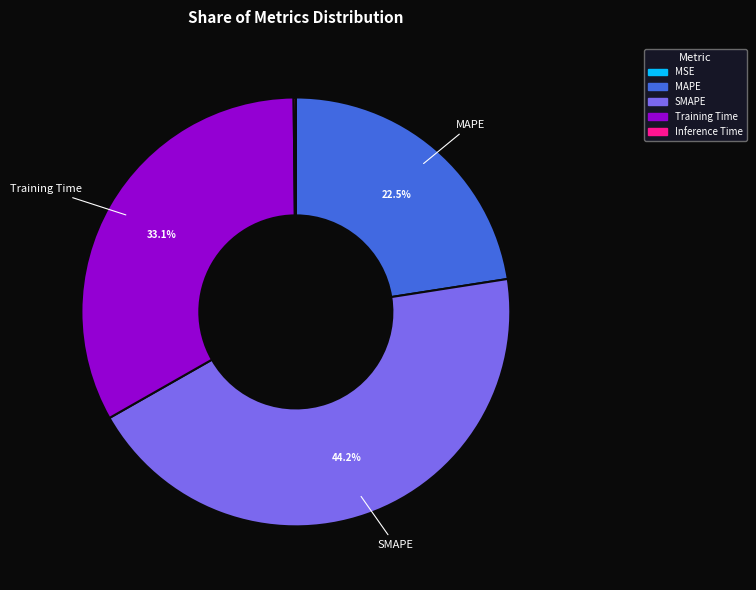

Which category has the biggest portion of the pie?

SMAPE